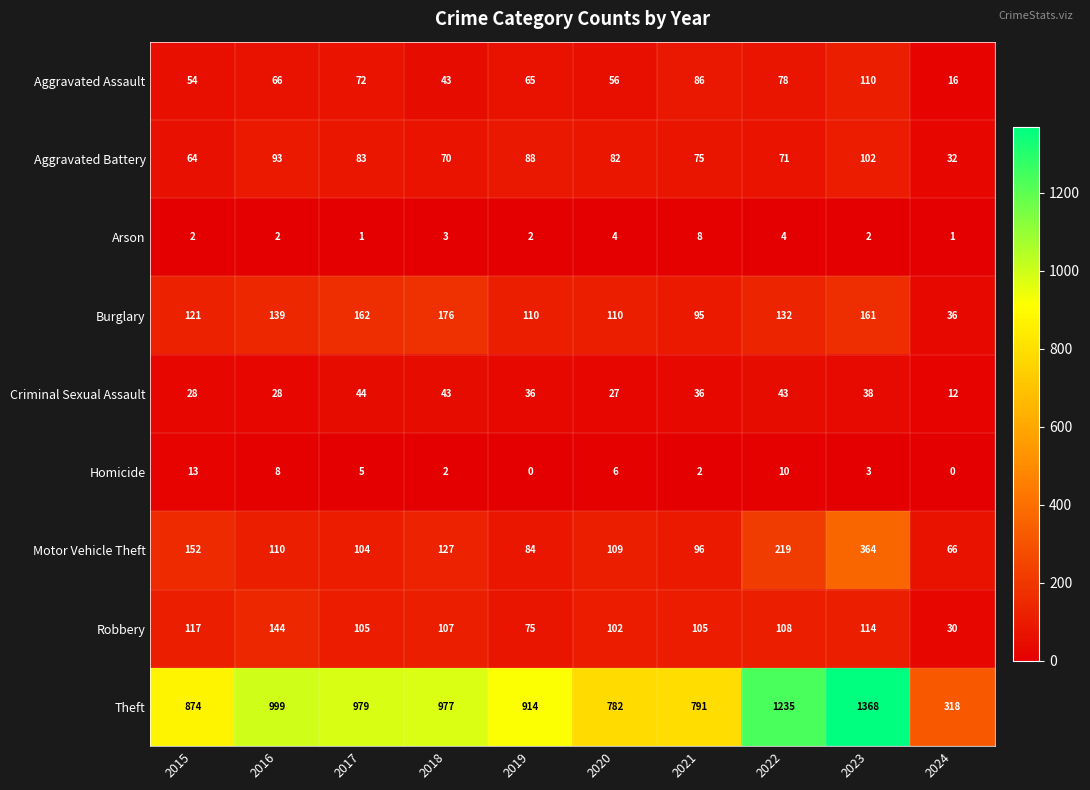

What is the total value across all series at 2016?

1589